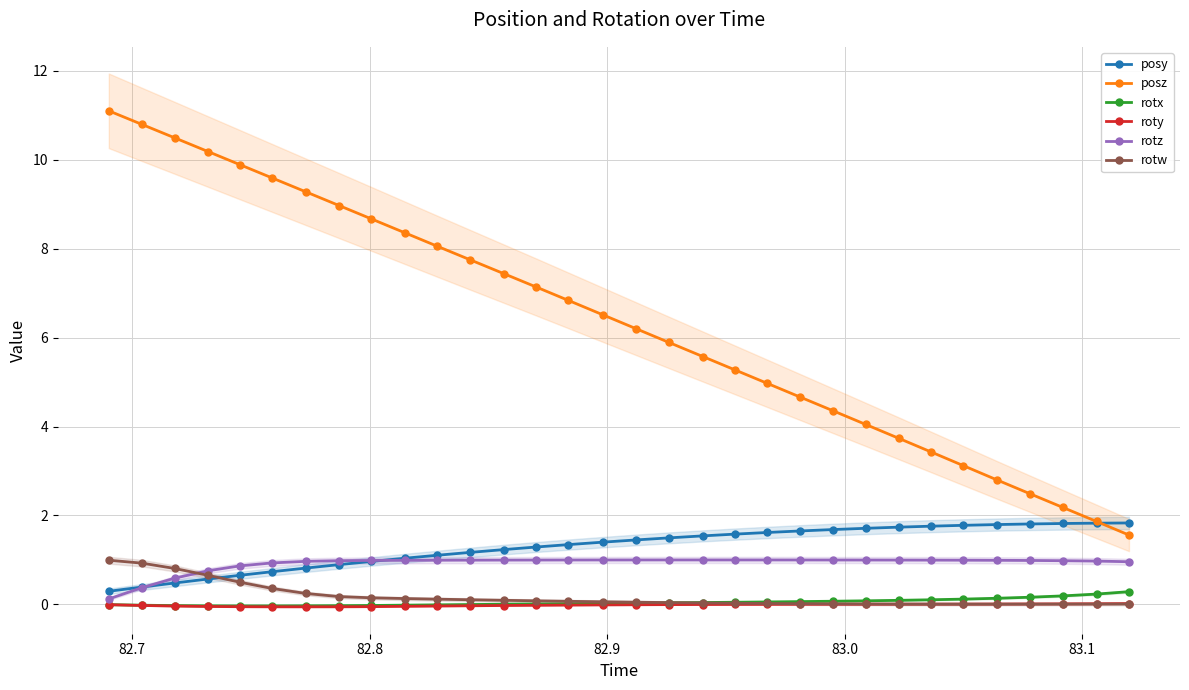

What is the value of the posy point at the 15th from the left?

1.3